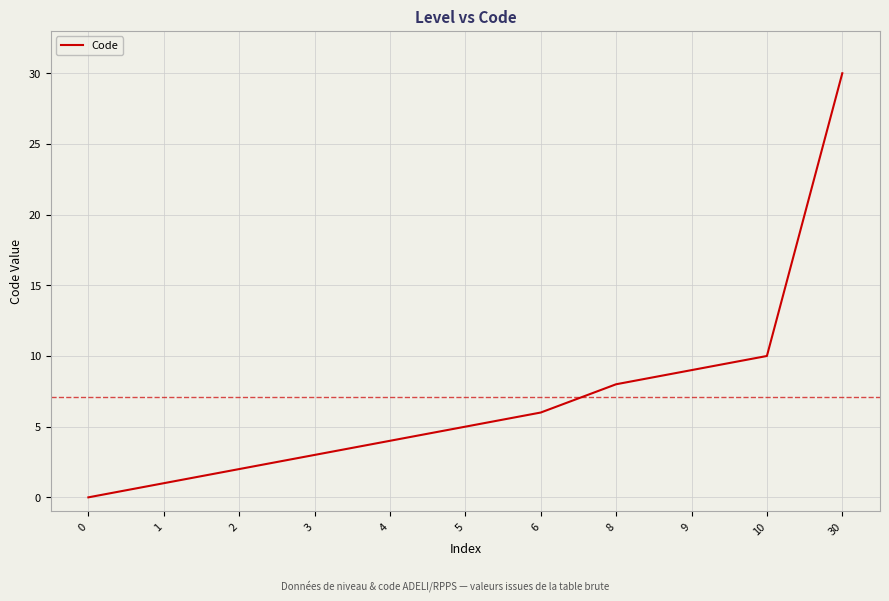

Does the chart have visible grid lines?

Yes